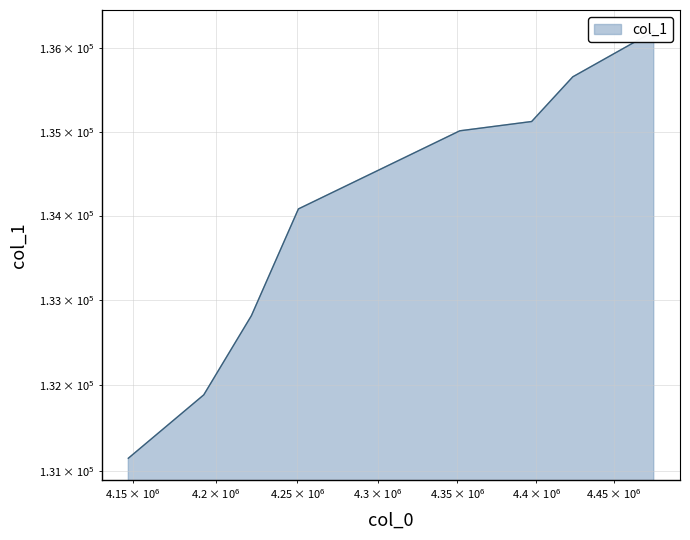

List the labels in order of value, largest first.

4475695.574603175, 4423417.772222222, 4397078.322222222, 4351469.010317461, 4250709.942857143, 4221798.517460317, 4192712.382539683, 4147052.0452380953